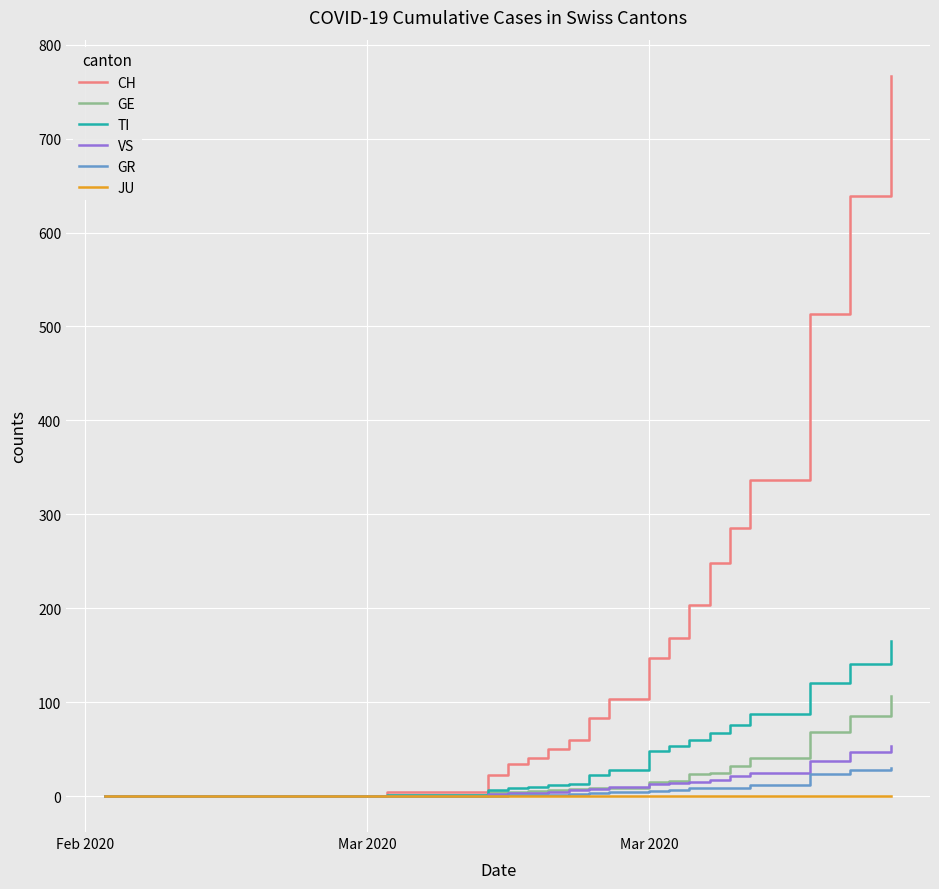

Which series has the largest total across all categories?

CH